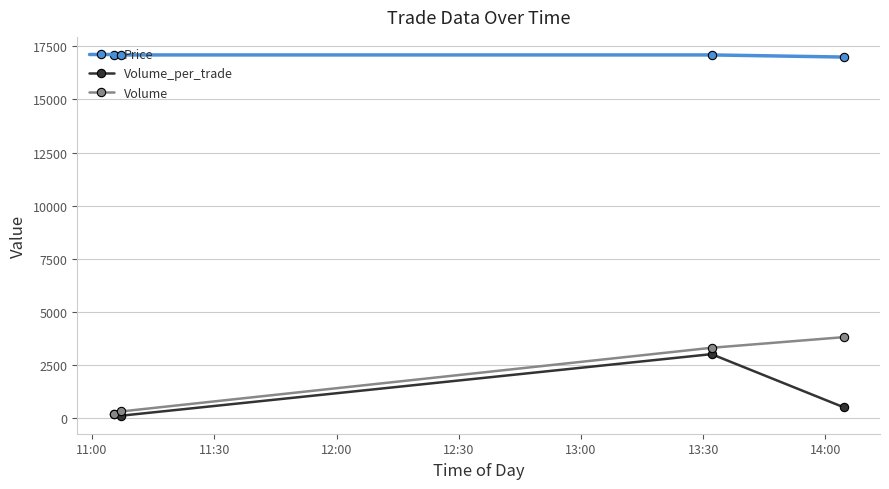

Which series has the largest range (max minus min)?

Volume